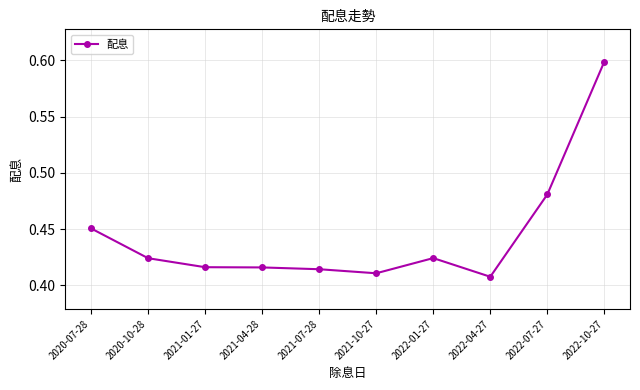

How many series are shown in this chart?

1